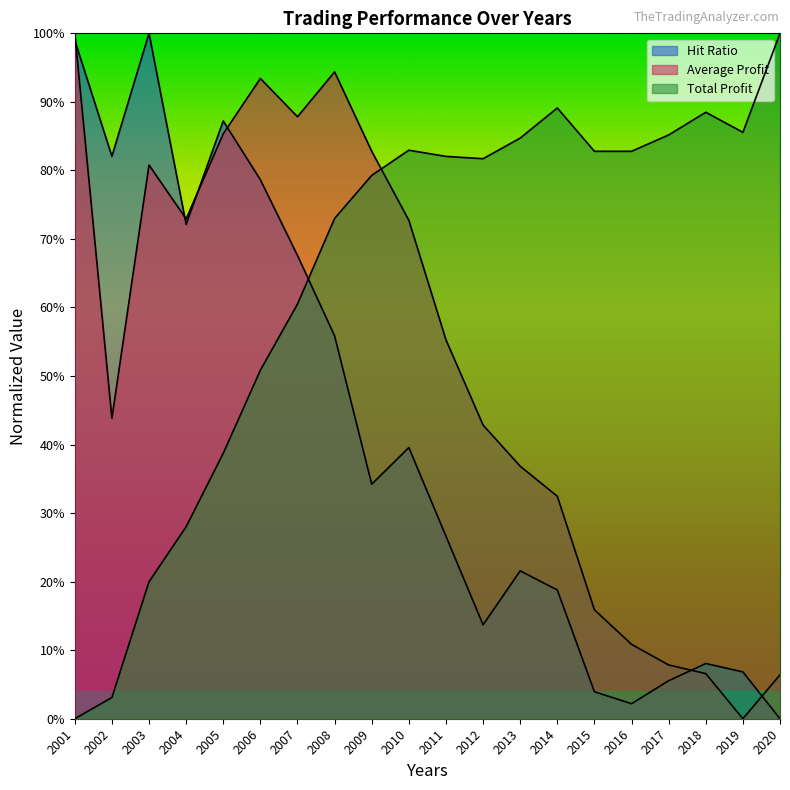

Is the value of Average Profit at 2006 greater than the value of Hit Ratio at 2004?

Yes